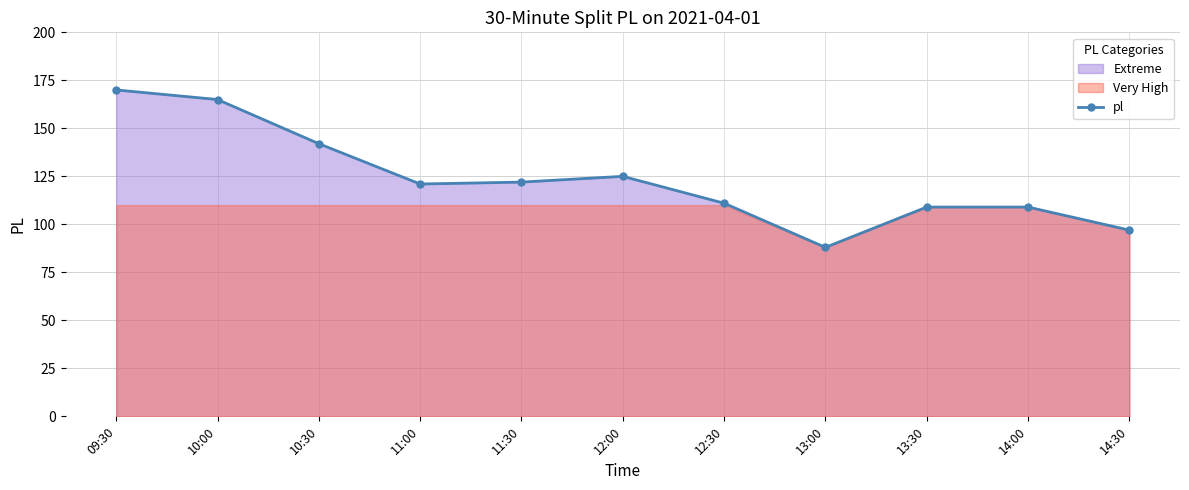

What is the label of the 10th point from the left?

14:00